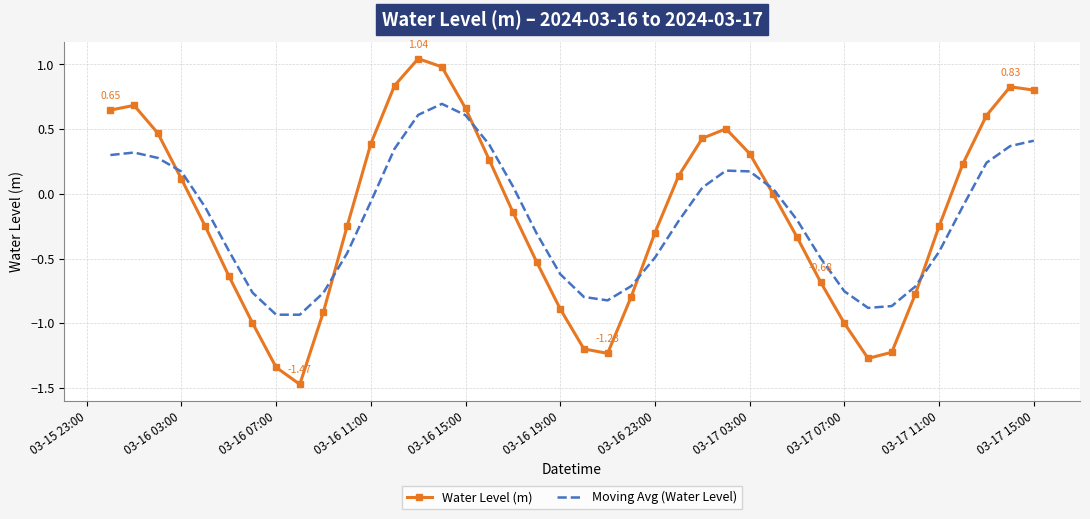

After their last crossing, which series has the higher values: Water Level (m) or Moving Avg (Water Level)?

Water Level (m)